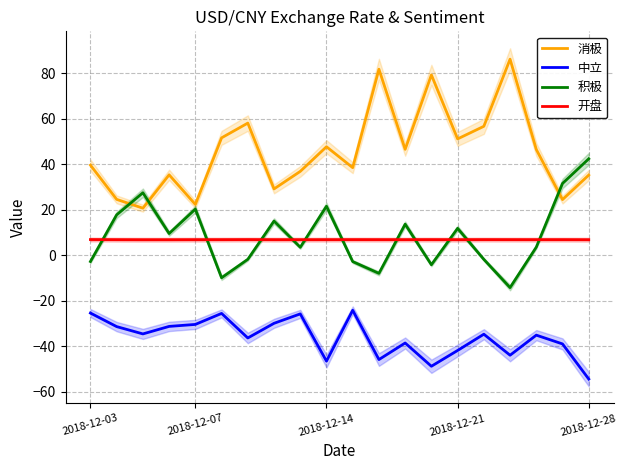

What is the sum of all 消极 values?

912.6